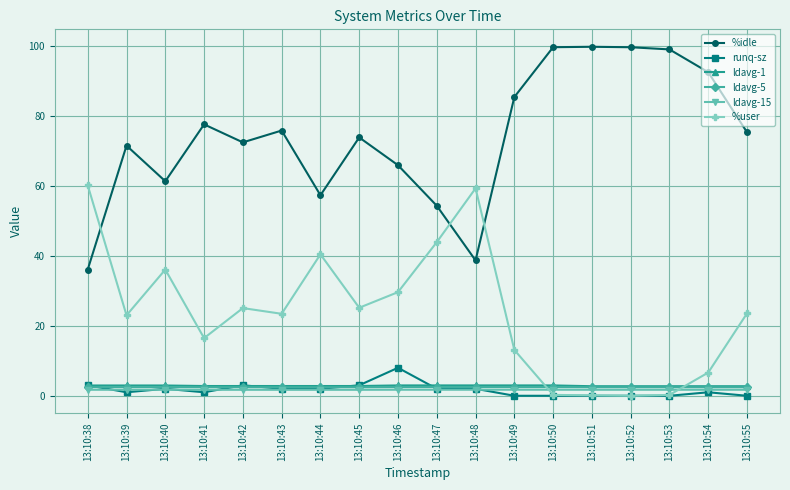

Between 13:10:44 and 13:10:46, which series saw the biggest shift?

%user